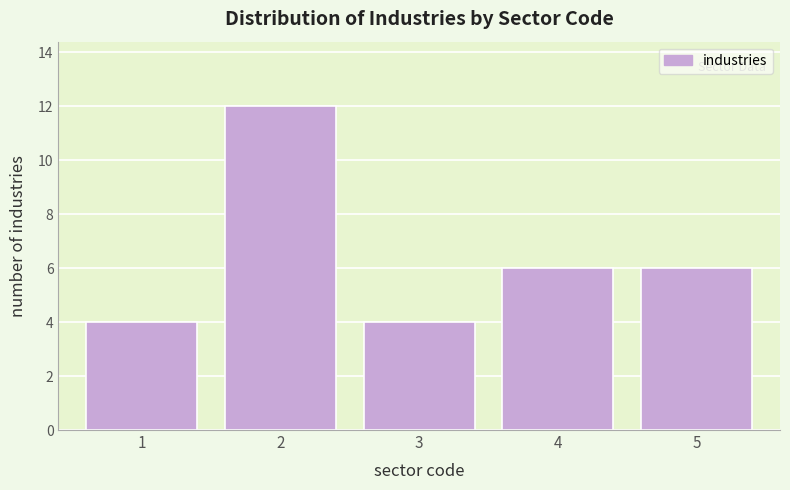

Reading right to left, transcribe all the data shown in this chart.

6	6	4	12	4